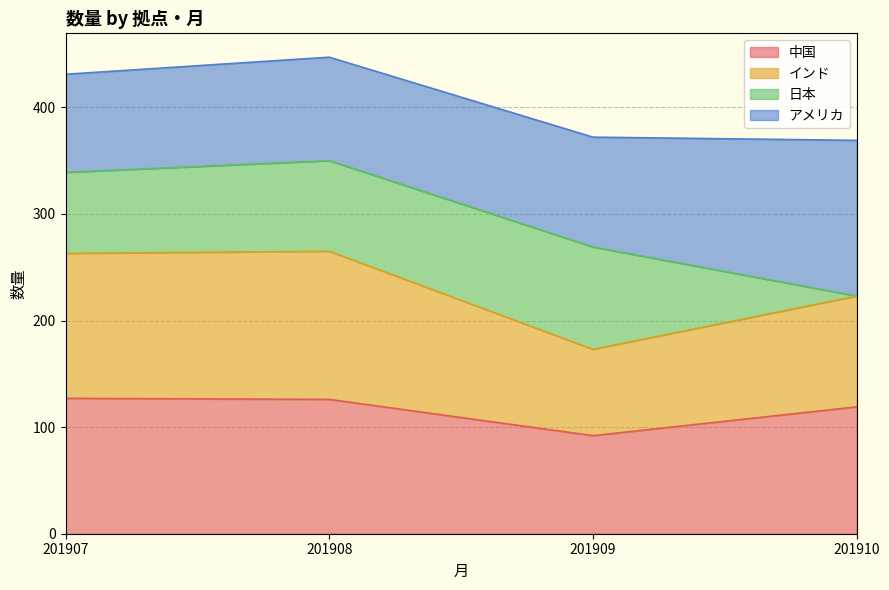

The 中国 series shows 127 at 201907. True or false?

True